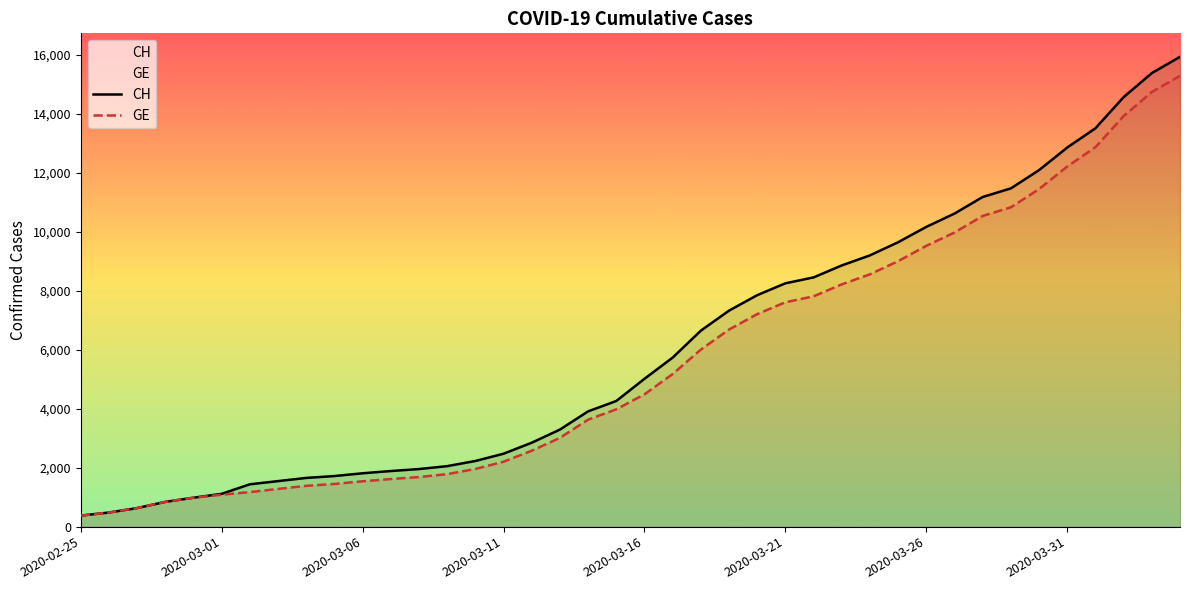

What is the sum of the GE values at 37 and 32?

24452